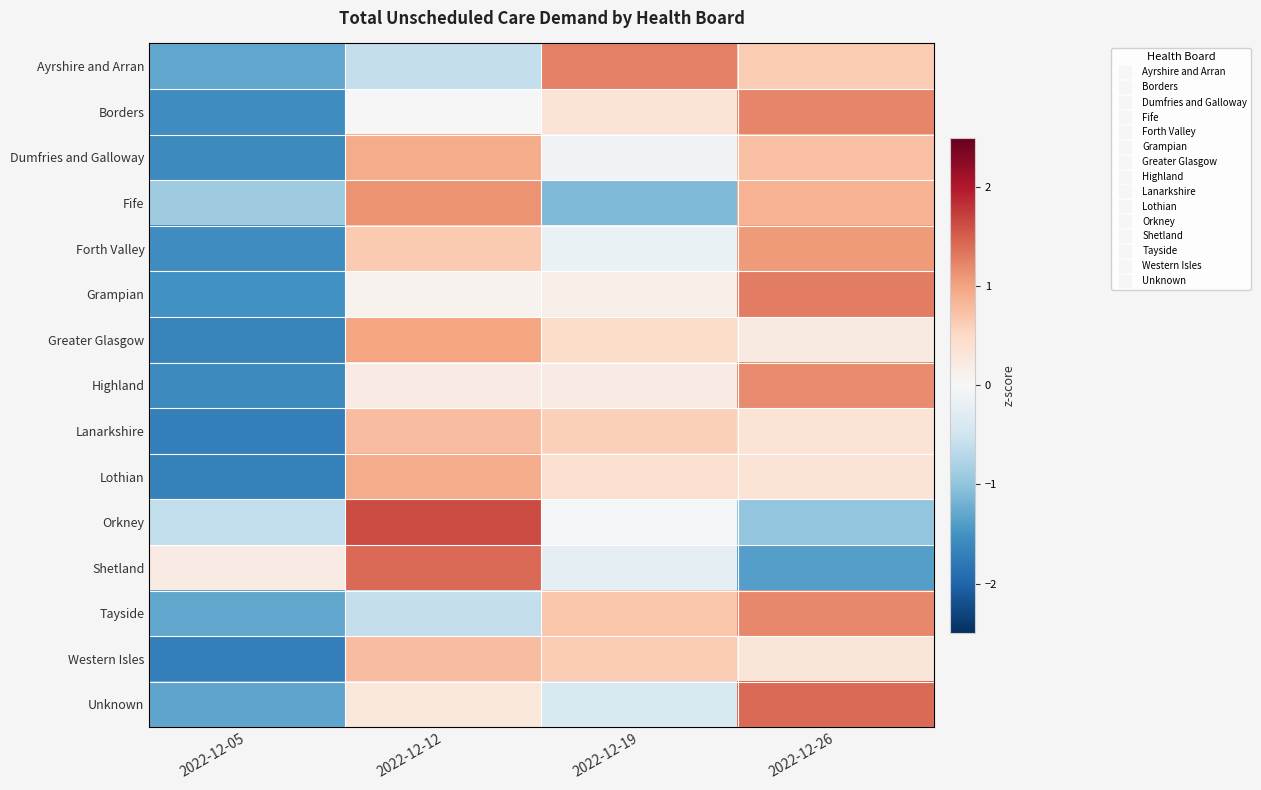

Between 2022-12-19 and 2022-12-26, which series saw the biggest shift?

Fife